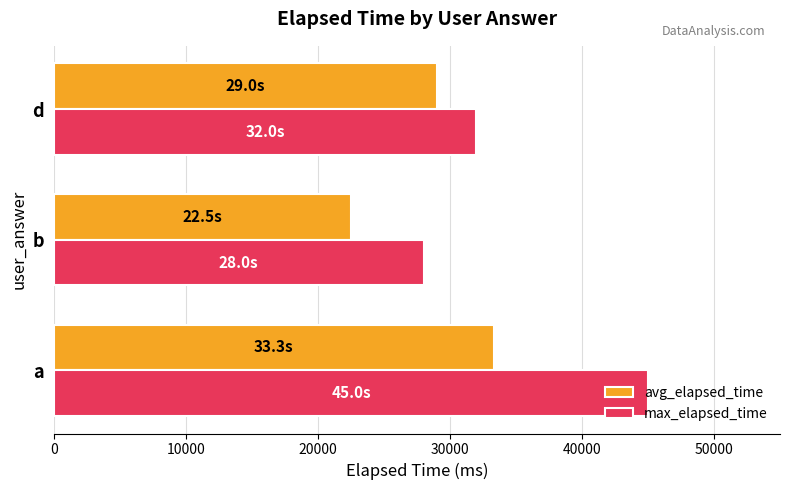

What are all the series names shown in the legend?

avg_elapsed_time, max_elapsed_time